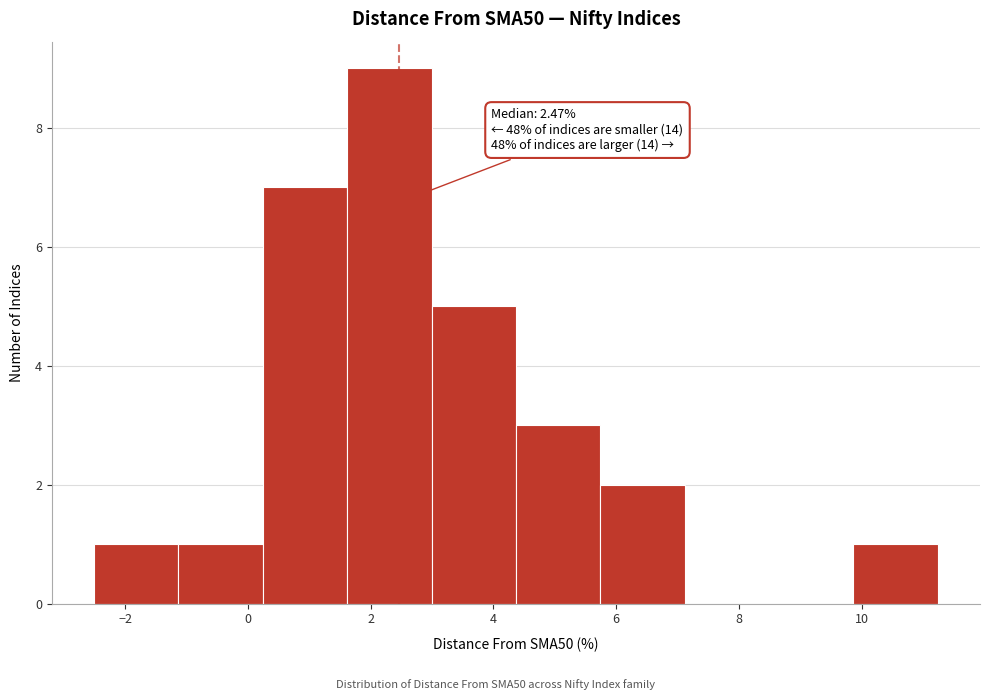

Over which range of the x-axis is the bar tallest?

1.6 to 3.0